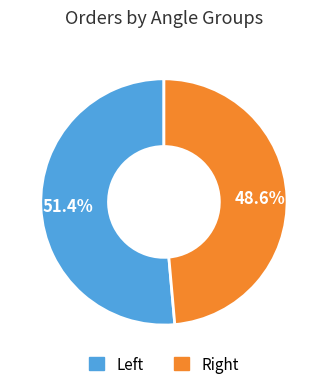

Does any single category account for the majority?

Yes